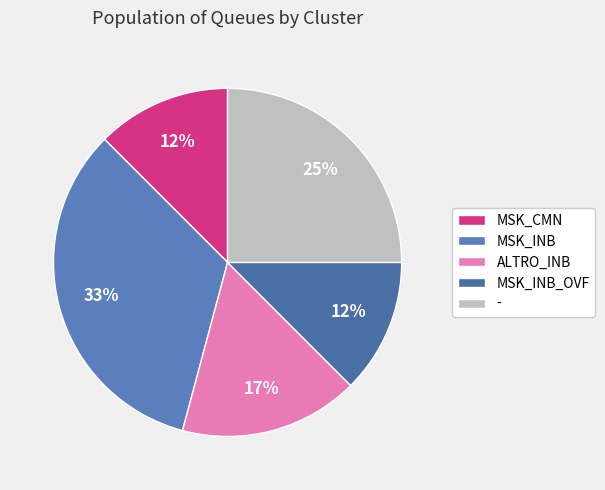

Is the sum of - and MSK_CMN greater than half?

No